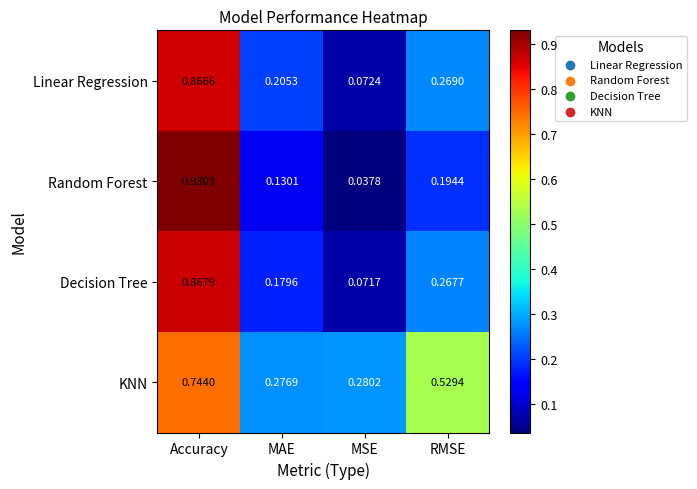

At how many categories does at least one series exceed 0?

4